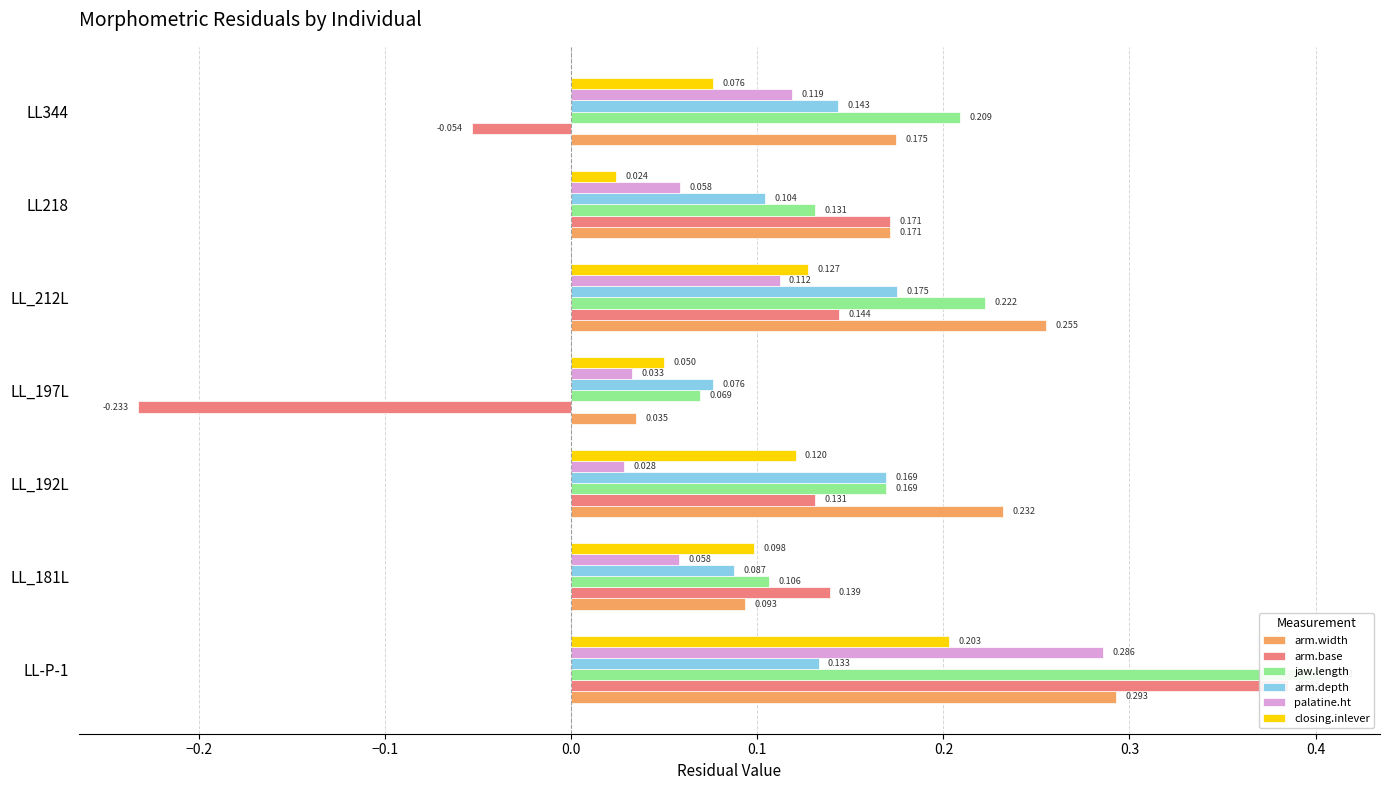

What is the difference between the second highest and second lowest values in the closing.inlever series?

0.1